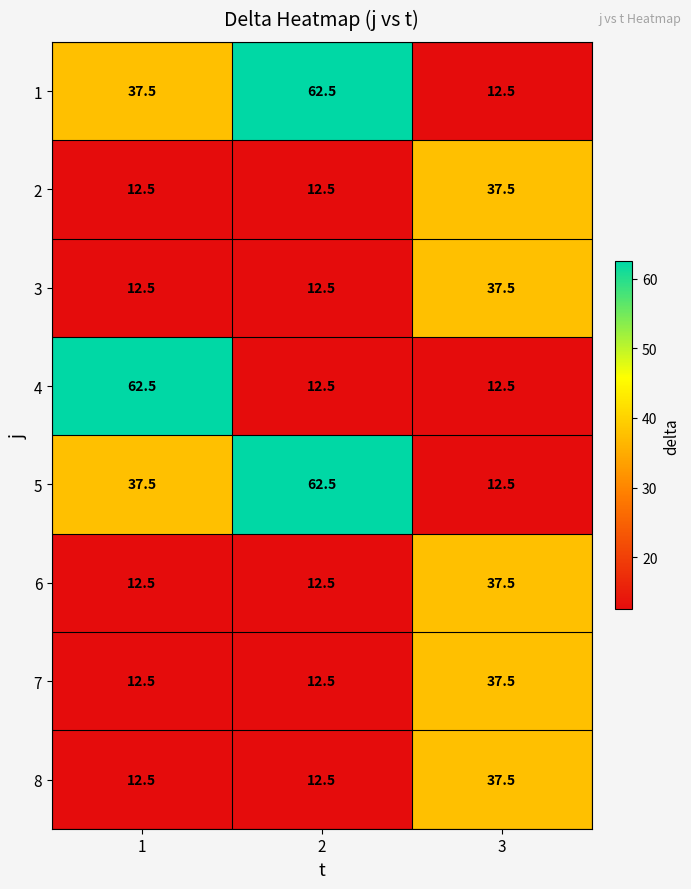

What is the difference between the highest and lowest values at 2?

50.0